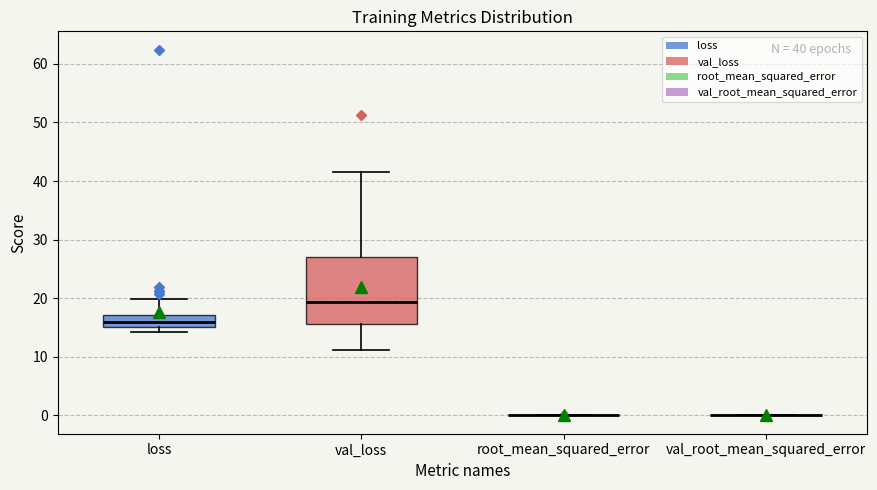

Which box is the tallest, from its lower edge to its upper edge?

val_loss